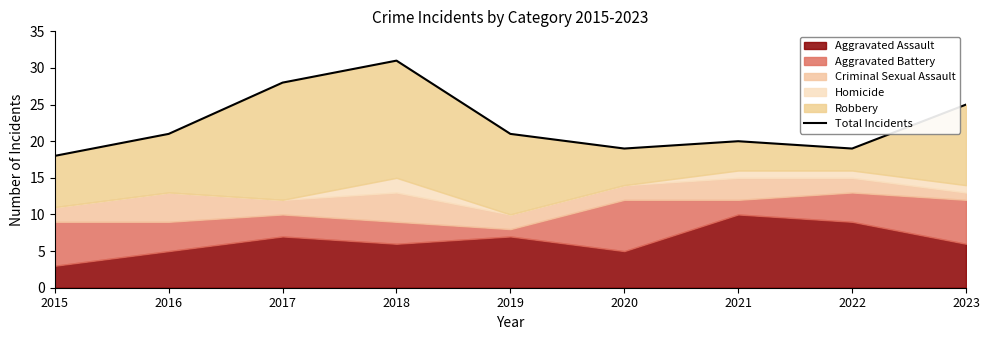

Where is the data nearest to the value 24?

2023